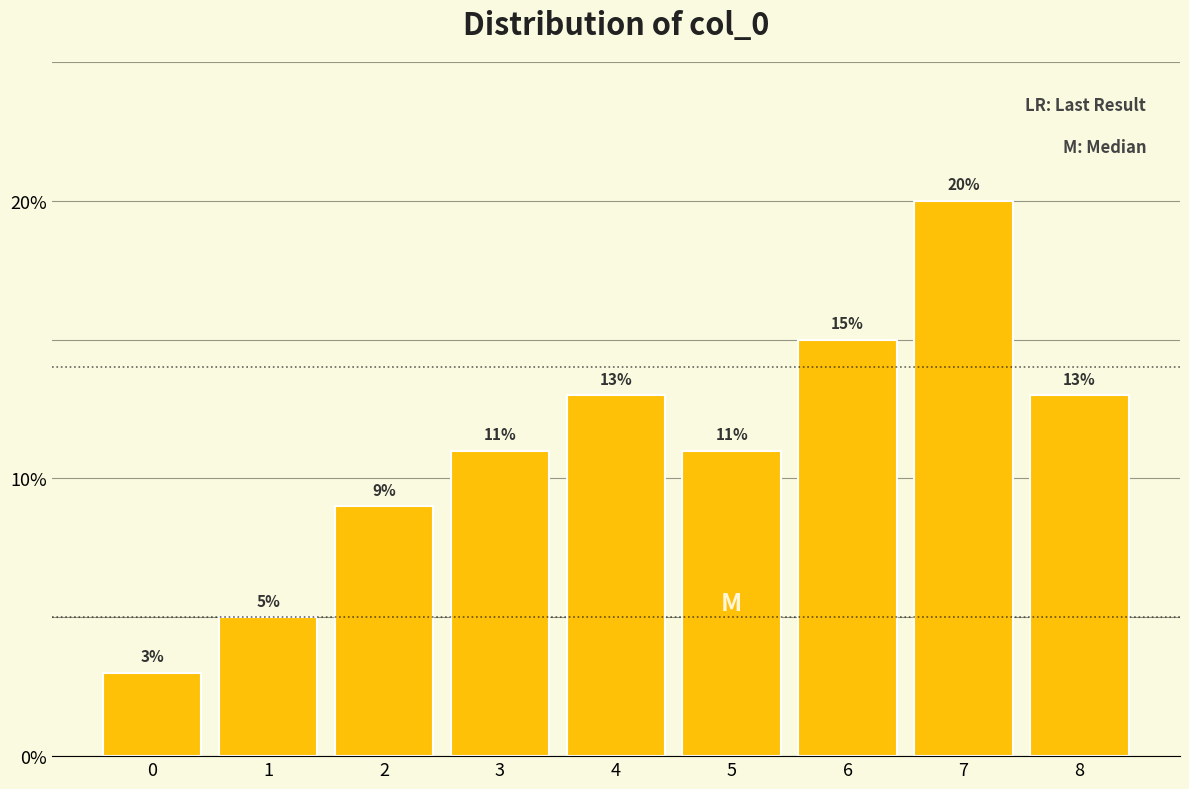

Reading right to left, extract all data points from this chart.

13	20	15	11	13	11	9	5	3